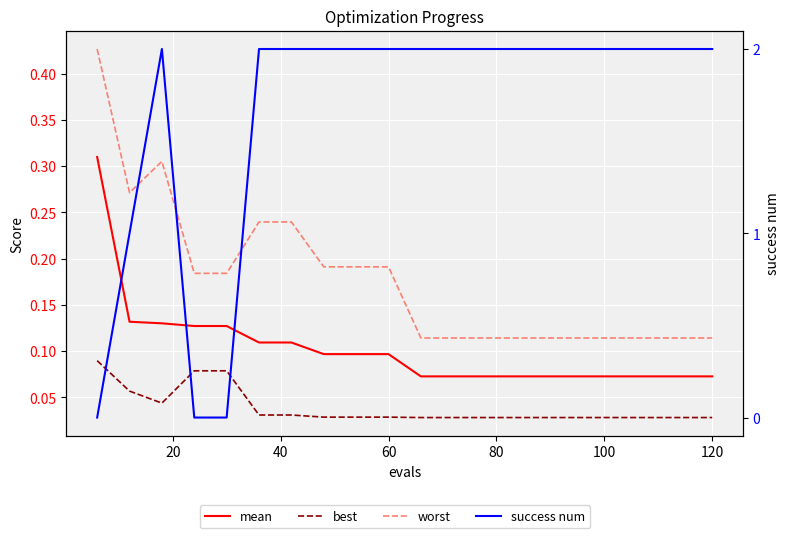

In best, how many points are lower than both neighbors (excluding endpoints)?

1